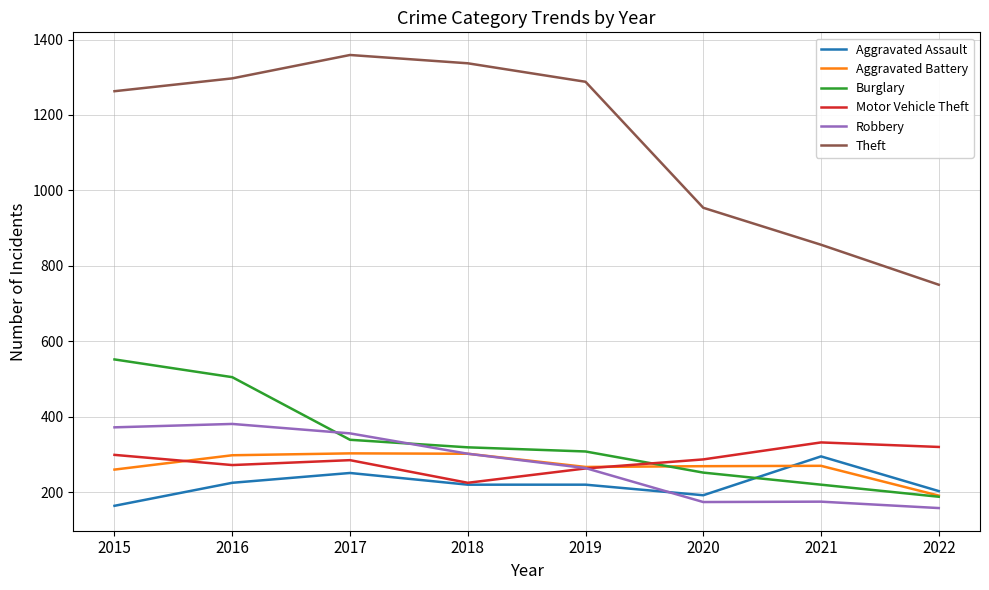

What is the minimum value shown in the chart?

158